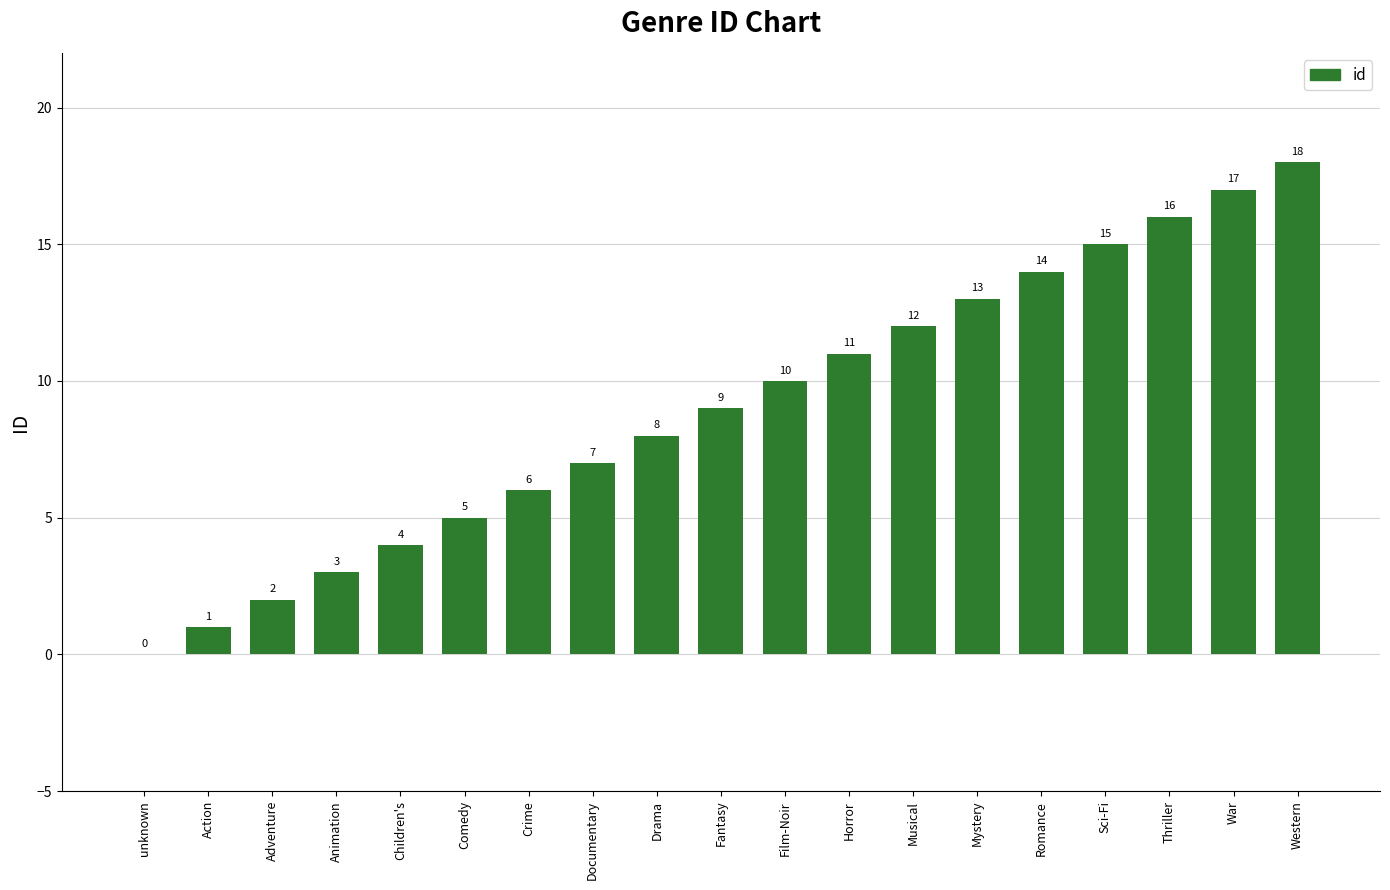

Count the number of data series in this chart.

1